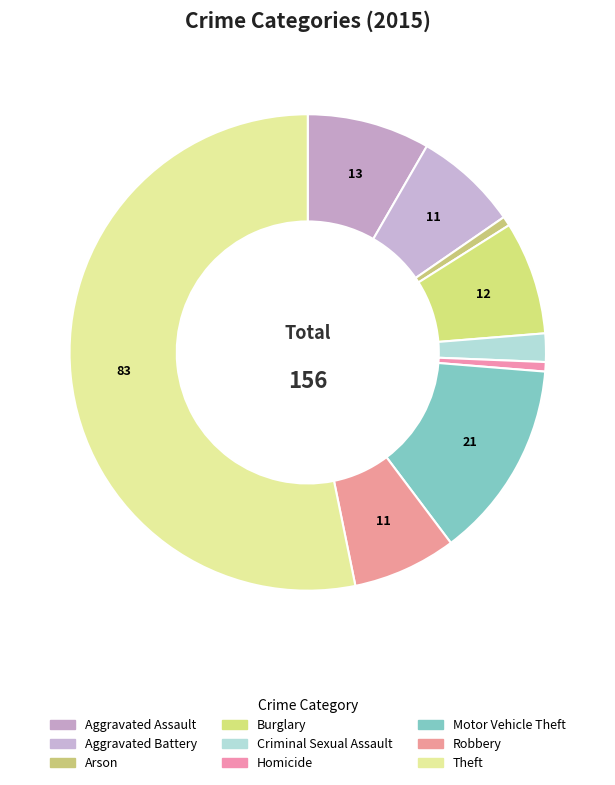

What is the change in value from Criminal Sexual Assault to Motor Vehicle Theft?

+18